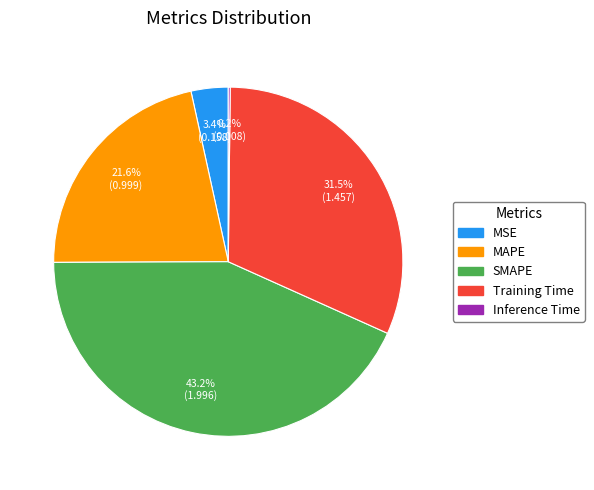

Approximately how many times larger is the value at MSE compared to SMAPE?

0.1